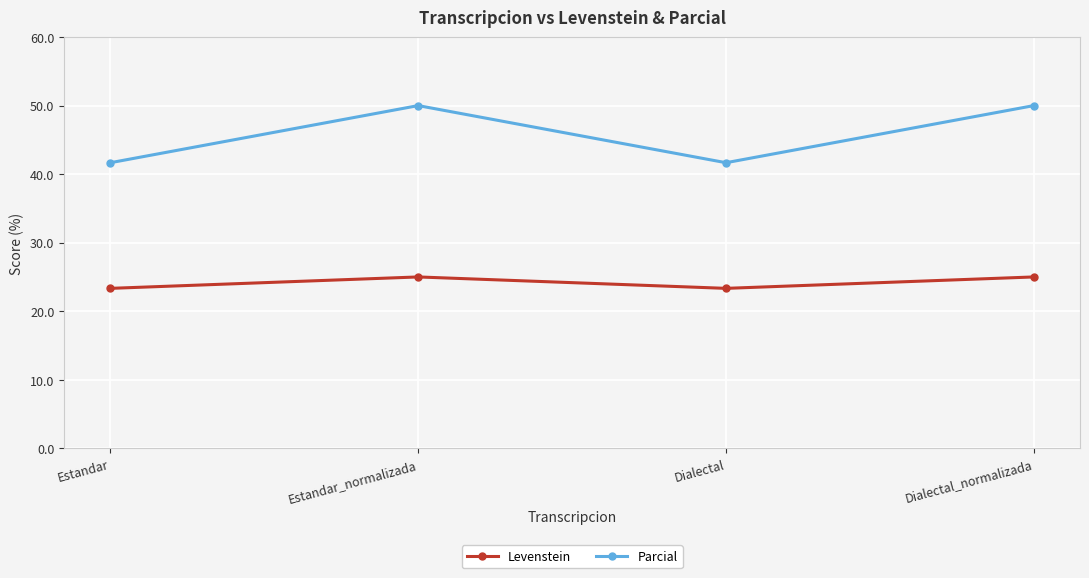

The Parcial series shows 41.7 at Estandar. True or false?

True